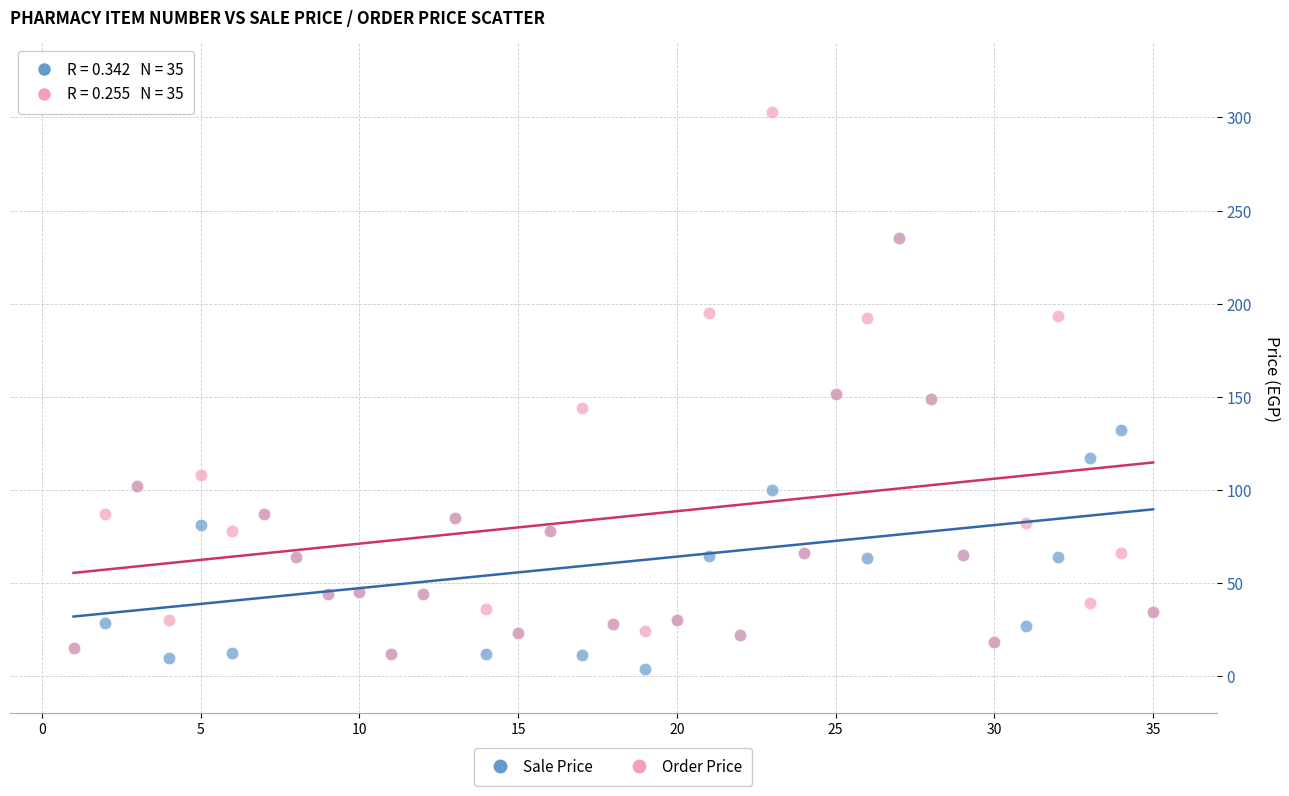

What are all the series names shown in the legend?

Sale Price, Order Price